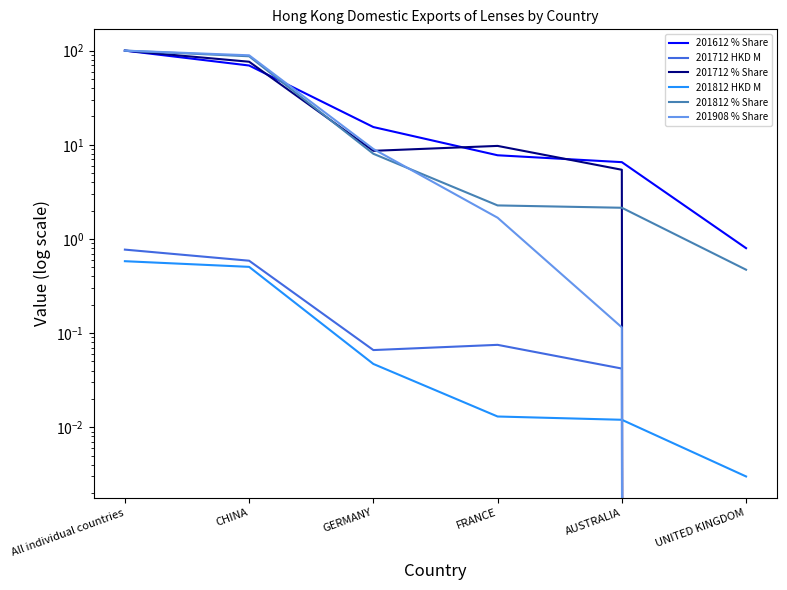

At how many categories does at least one series exceed 80?

2